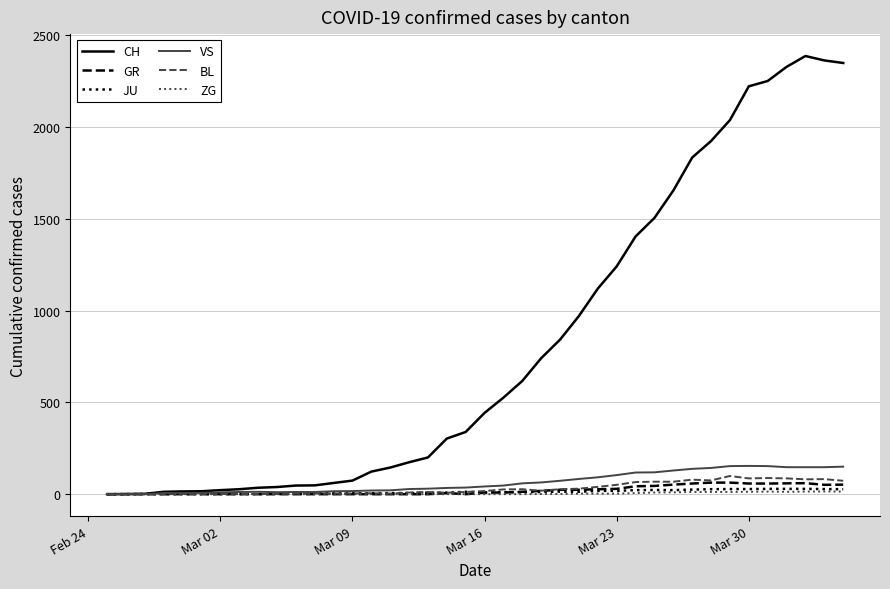

Which series has the widest spread of values?

CH